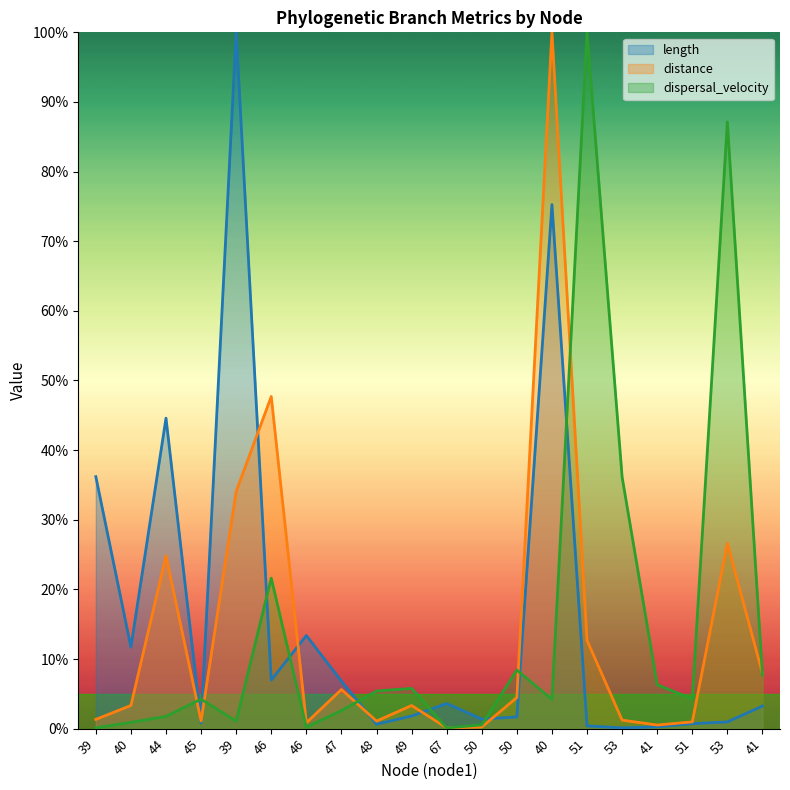

At which label does length reach its minimum?

53